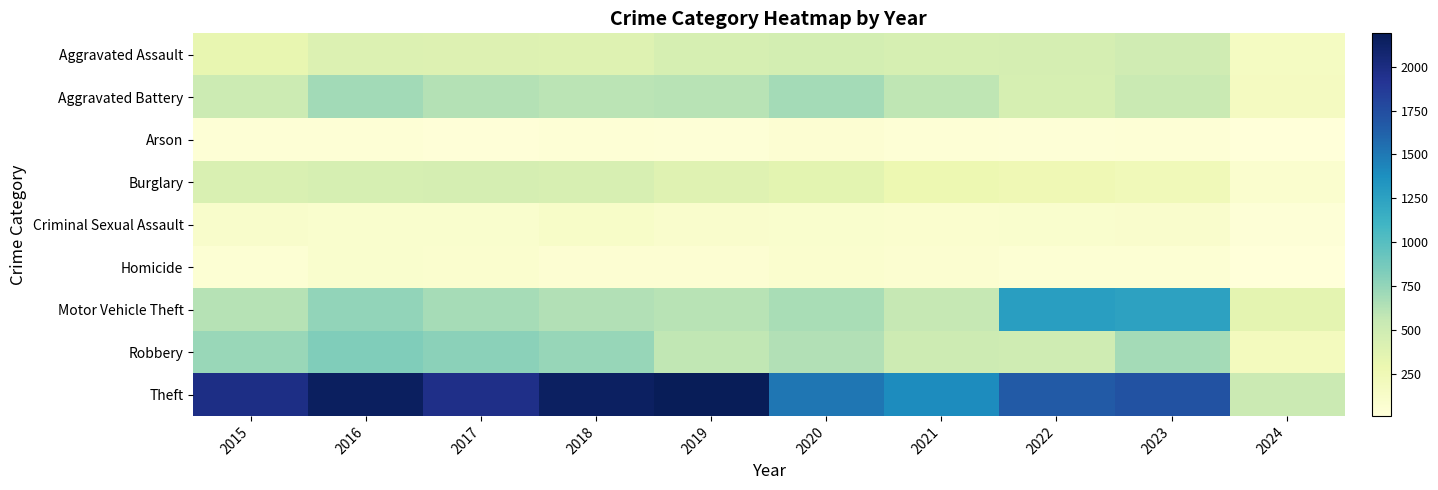

Count the number of categories in the chart.

10